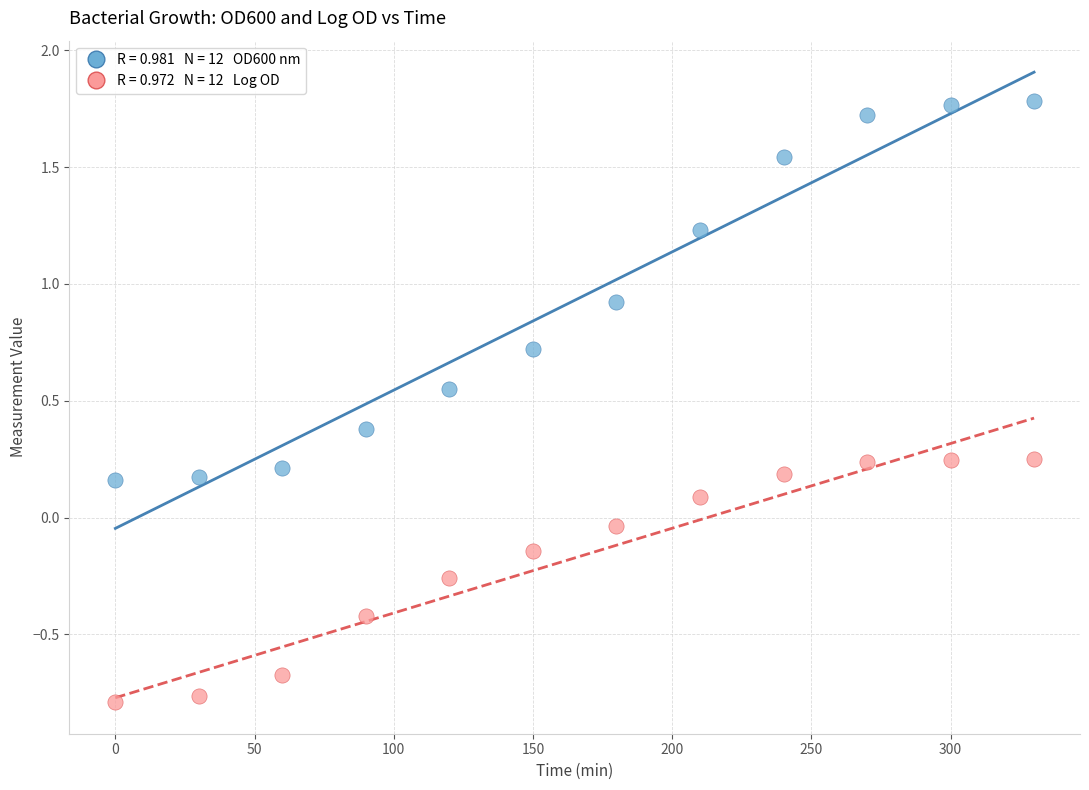

Across all data points, what is the range of Y values (max minus min)?

2.6